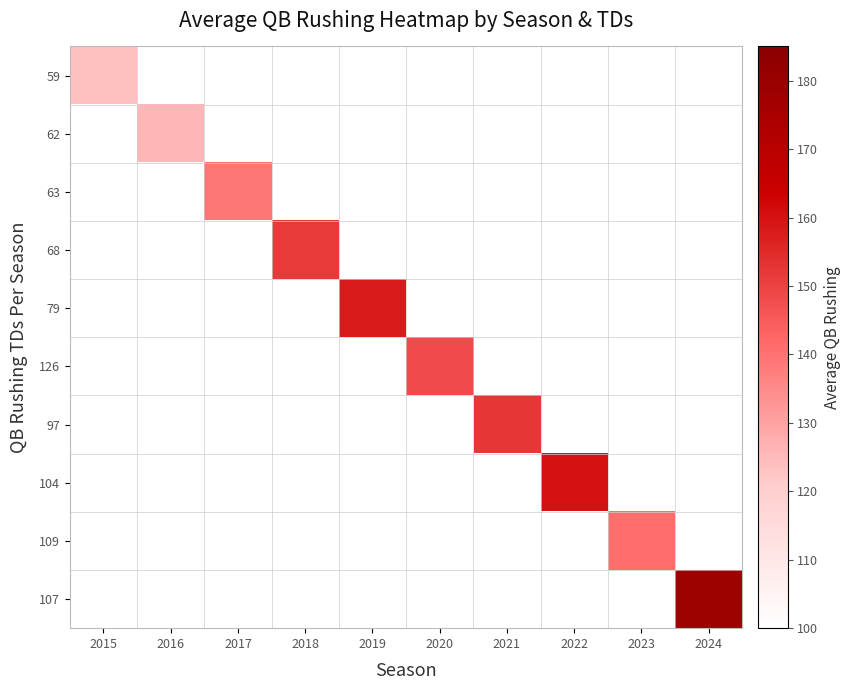

At how many categories does at least one series exceed 165?

1